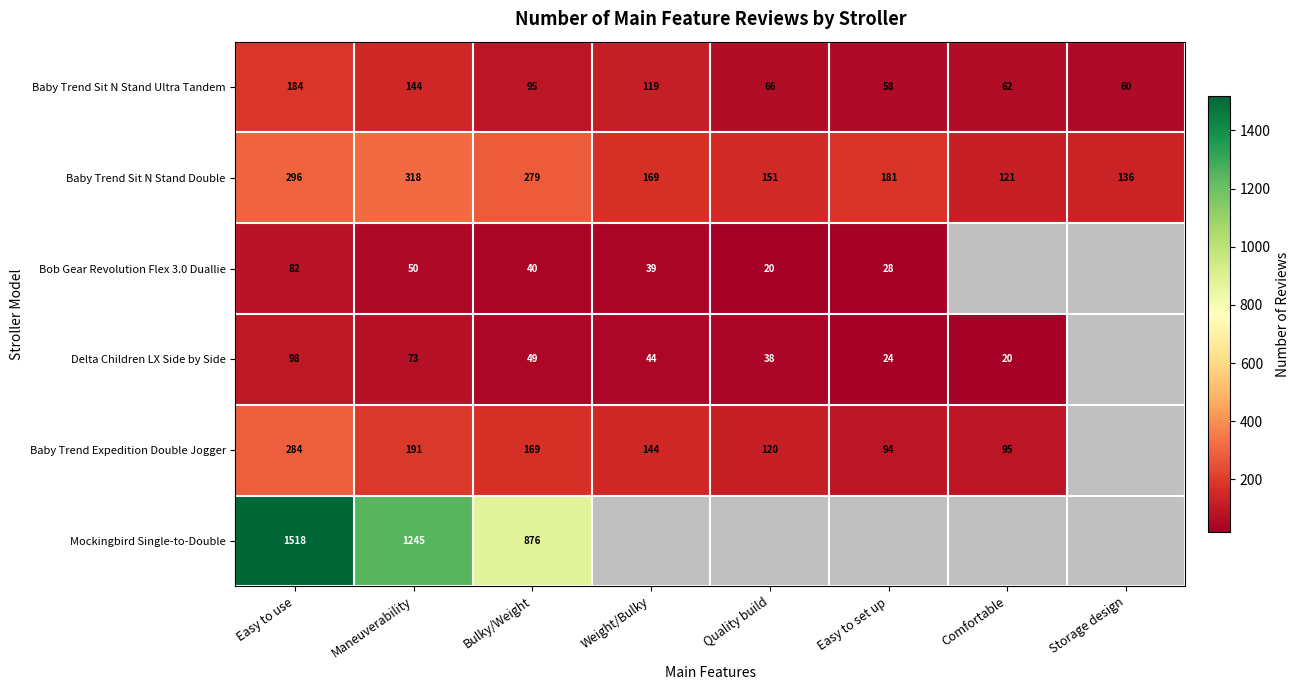

What is the difference between the Delta Children LX Side by Side values at Weight/Bulky and Comfortable?

24